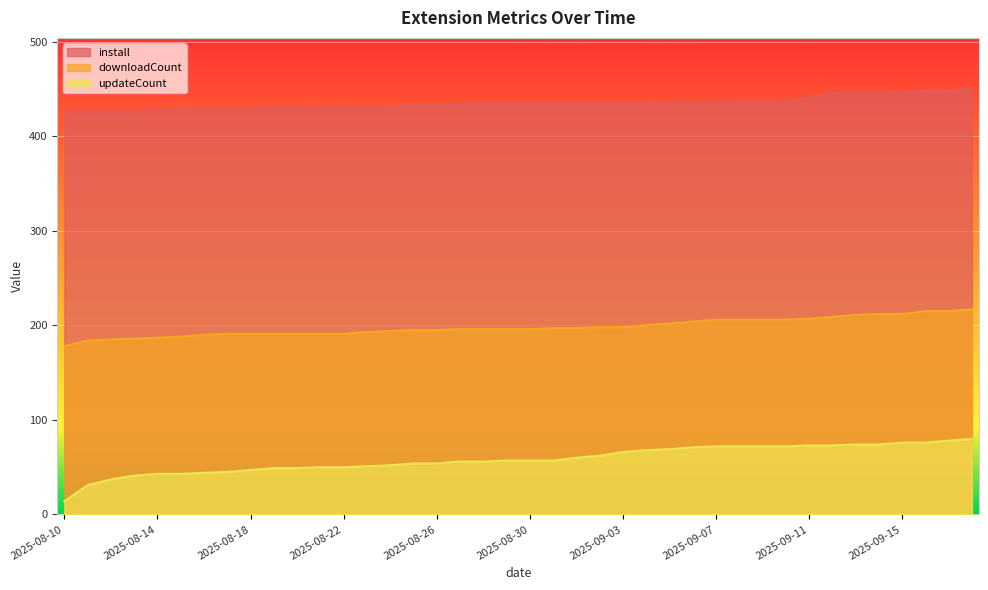

How many lines are shown in the chart?

3